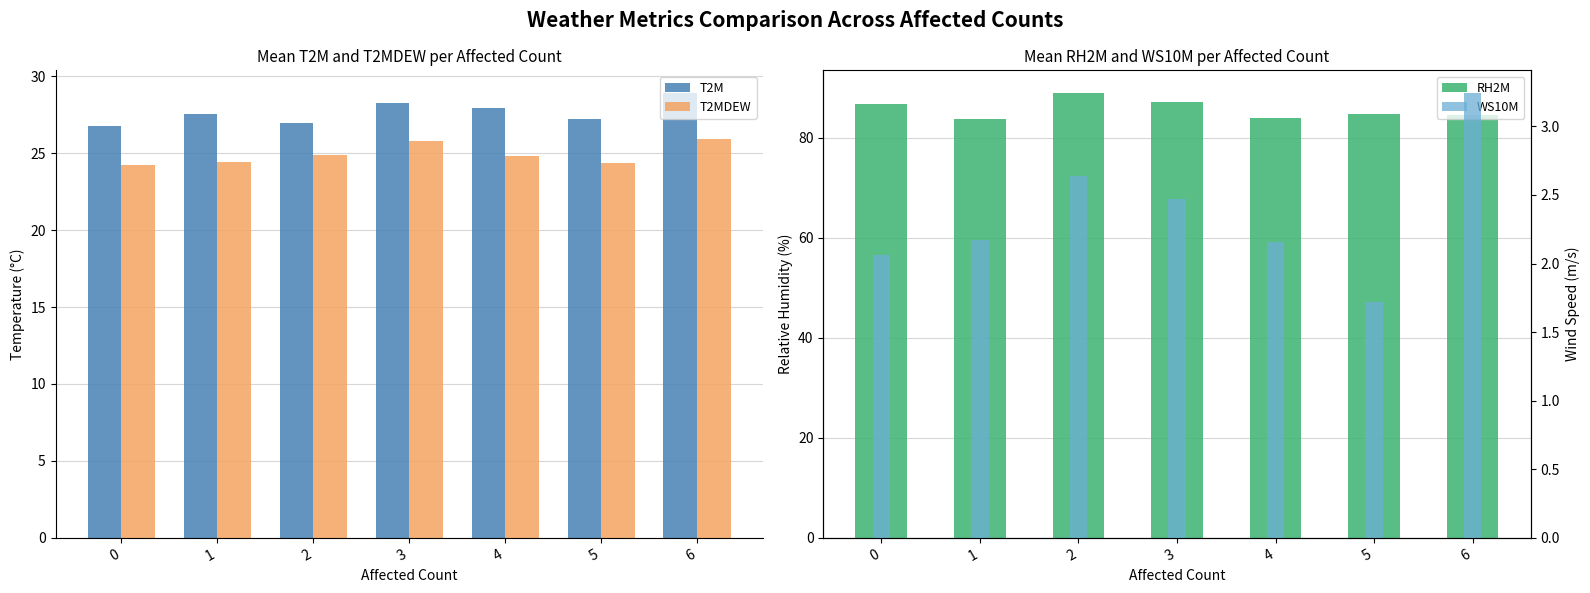

The value of T2MDEW at 5 is 24.3. True or false?

True